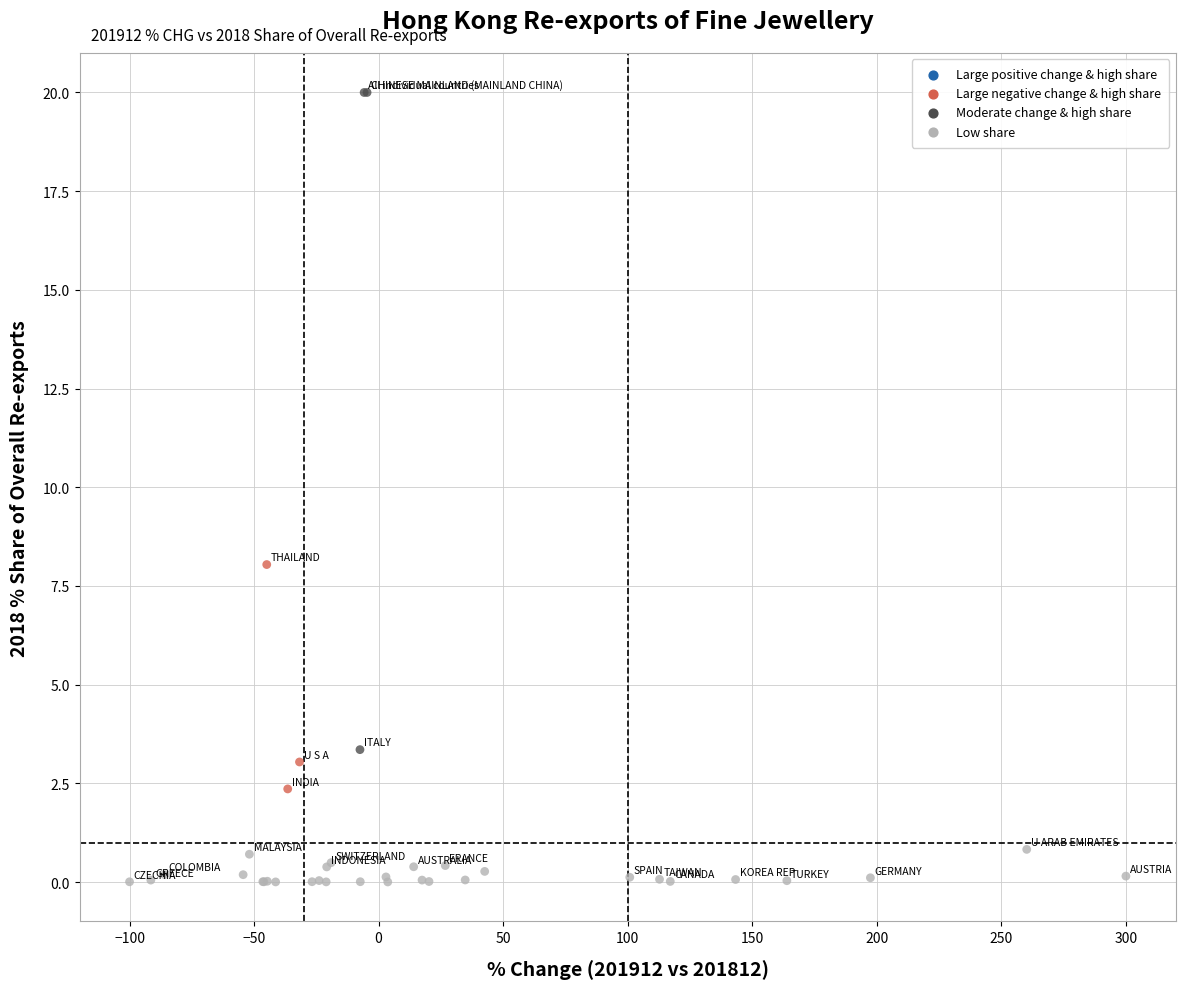

What Y value in the scatter plot is closest to 10?

8.0